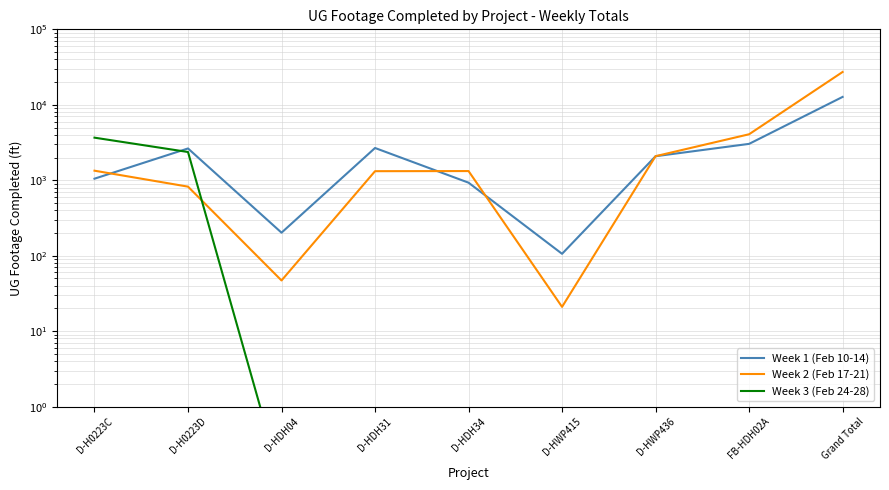

The value of Week 1 (Feb 10-14) at D-HDH04 is 202.0. True or false?

True